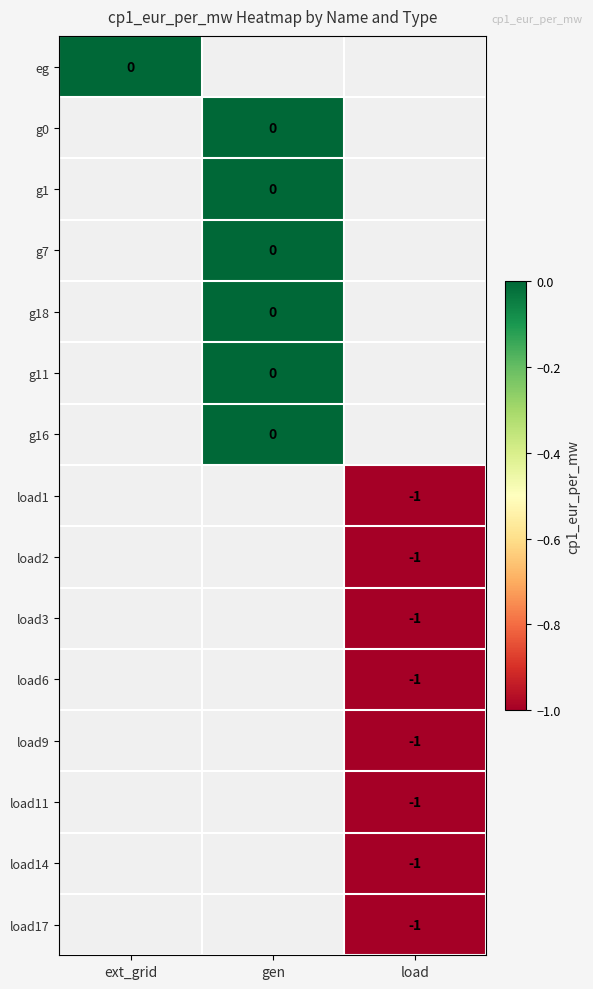

The load11 series shows 0 at load. True or false?

False